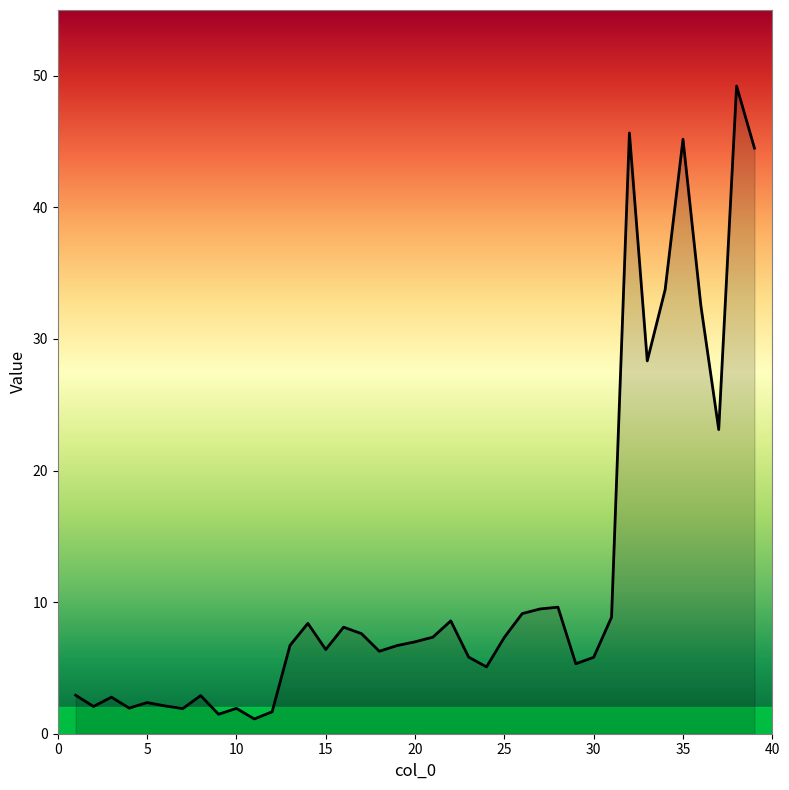

What is the difference between the maximum and minimum values?

48.1